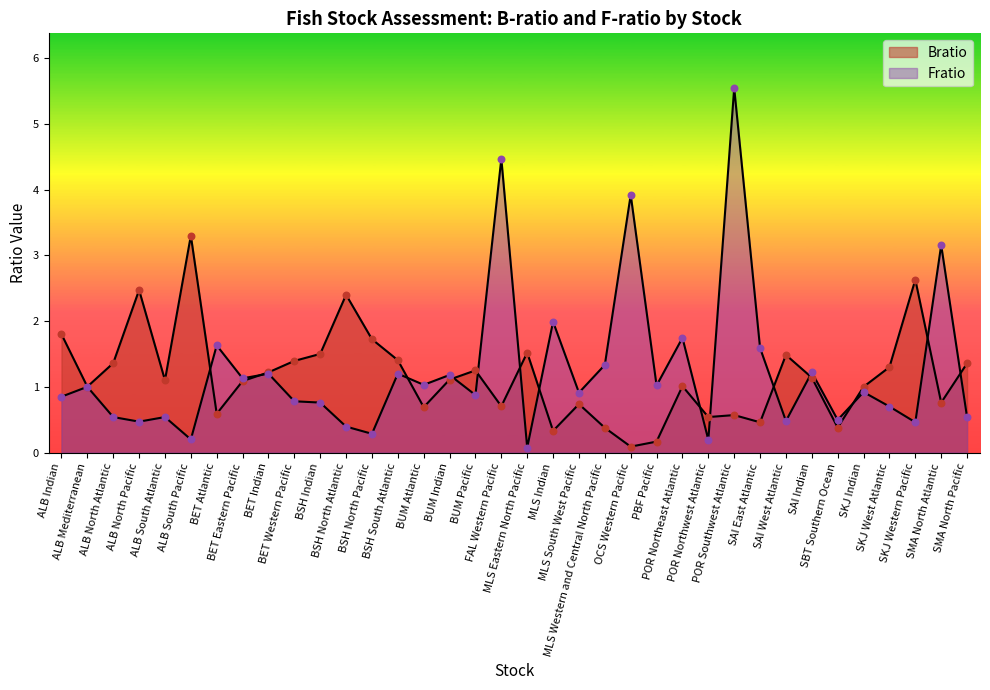

Which series has the largest Y range (max minus min)?

Fratio